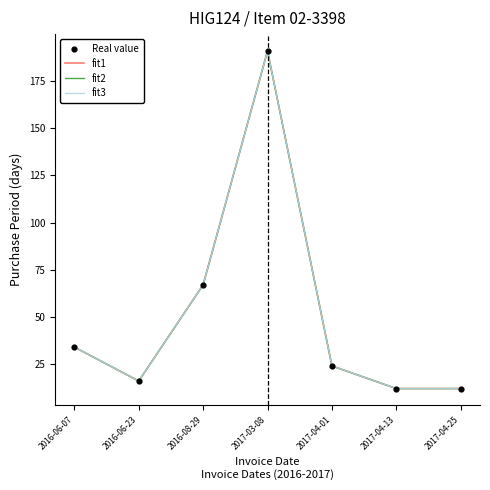

Does the chart have visible grid lines?

No